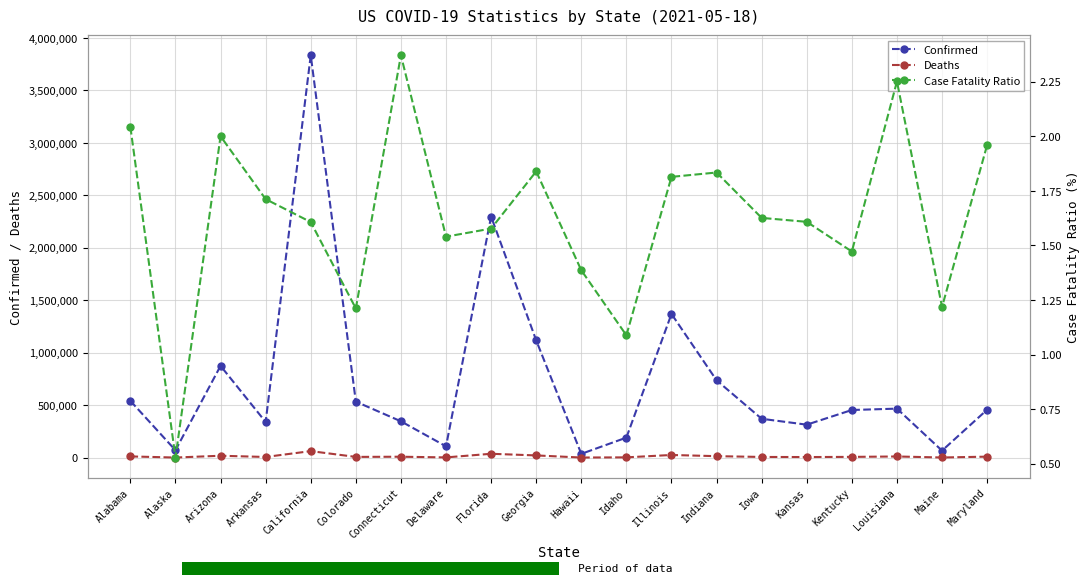

What is the value of the Case Fatality Ratio bar at the 14th from the left?

1.8